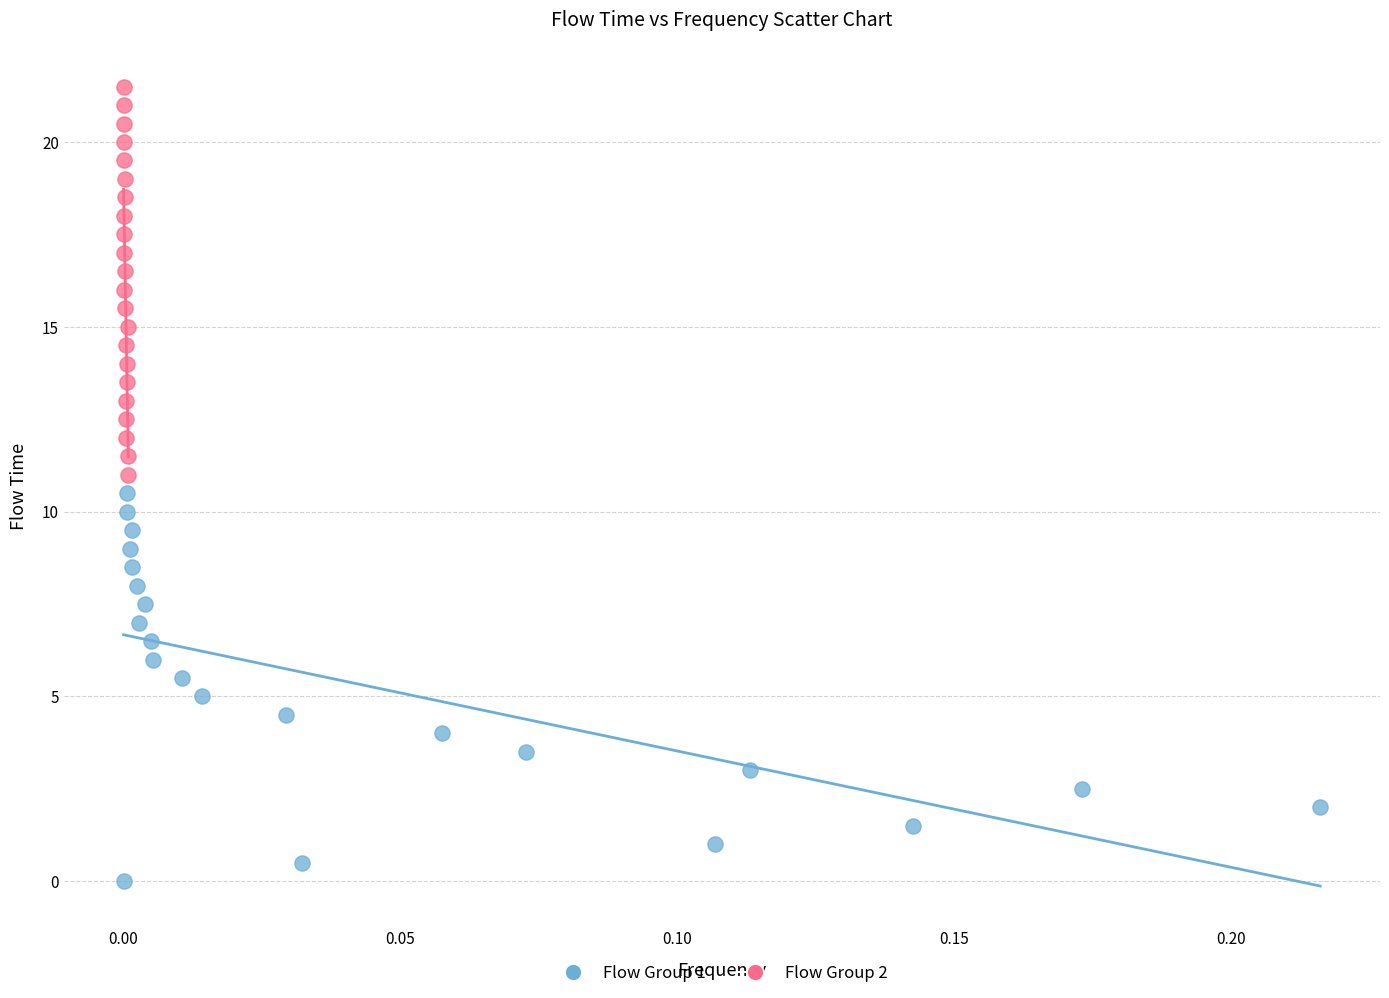

Which series contains the lowest Y value?

Flow Group 1